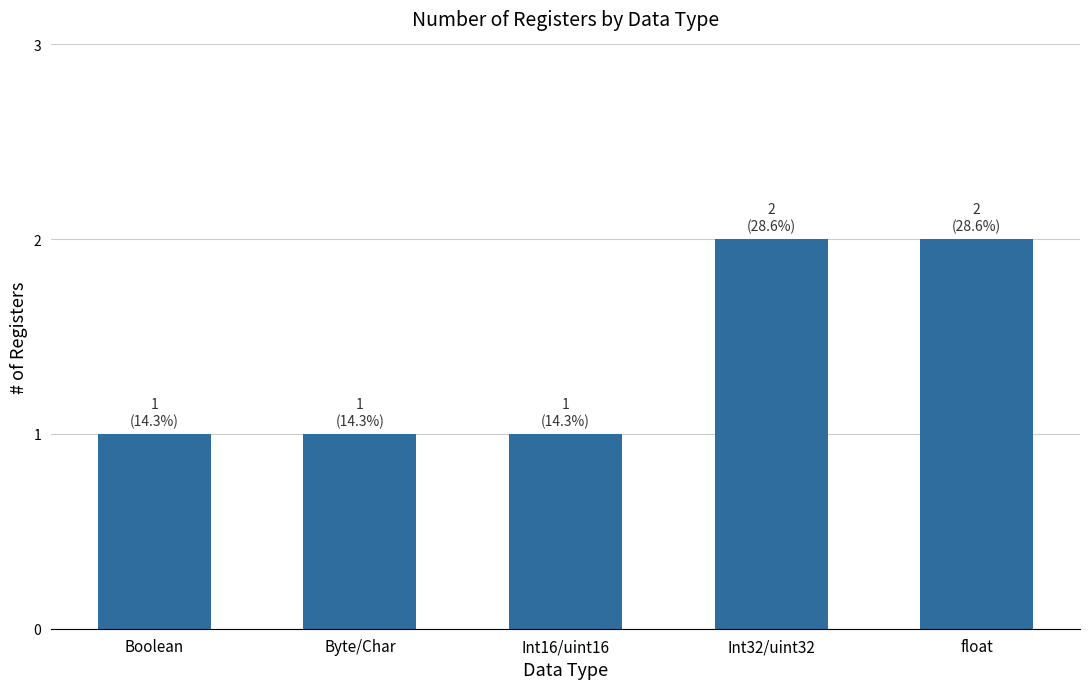

What is the value of the 4th bar from the left?

2